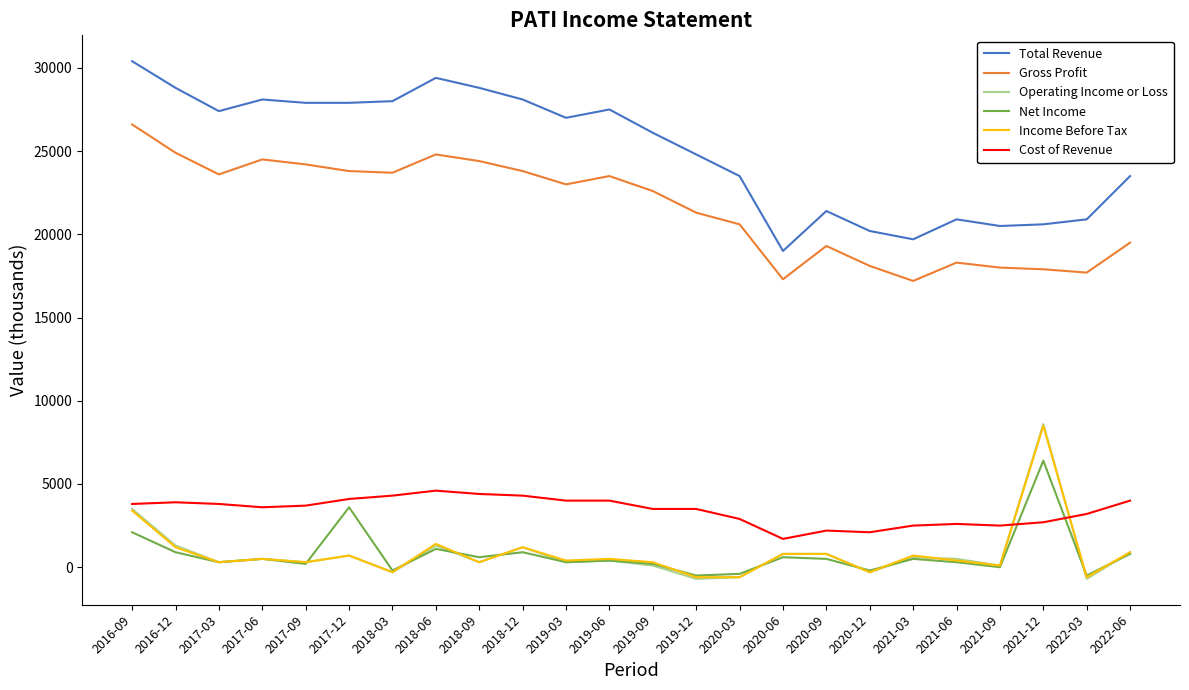

What is the maximum value shown in the chart?

30400